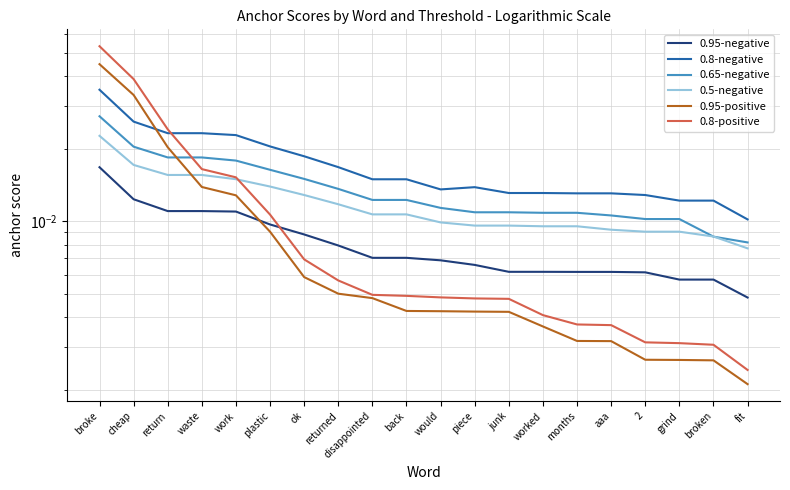

Which has a higher value, fit or disappointed?

disappointed